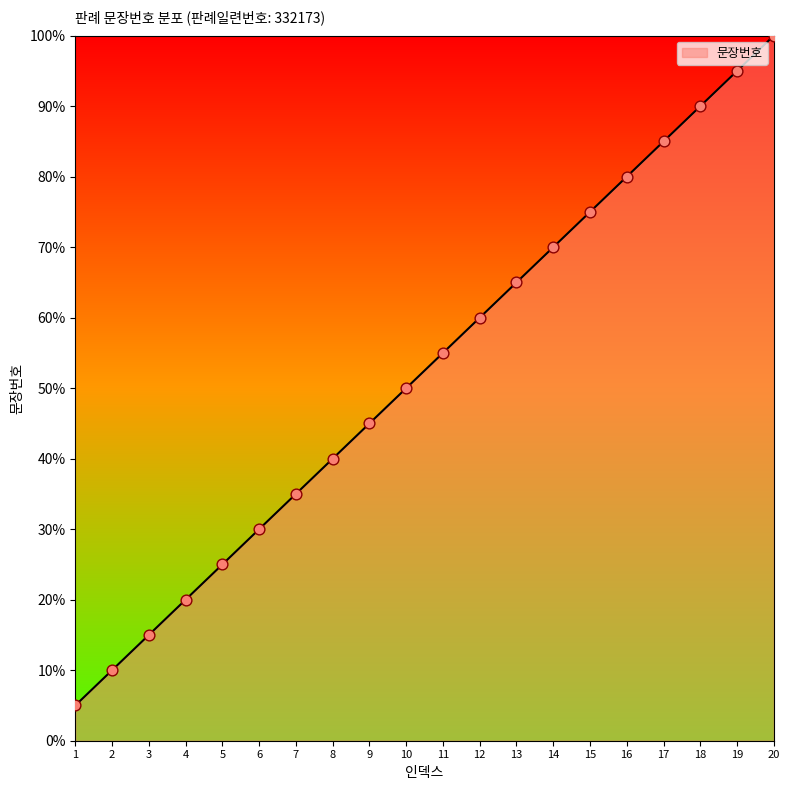

What is the change in value from 3 to 18?

+75.0